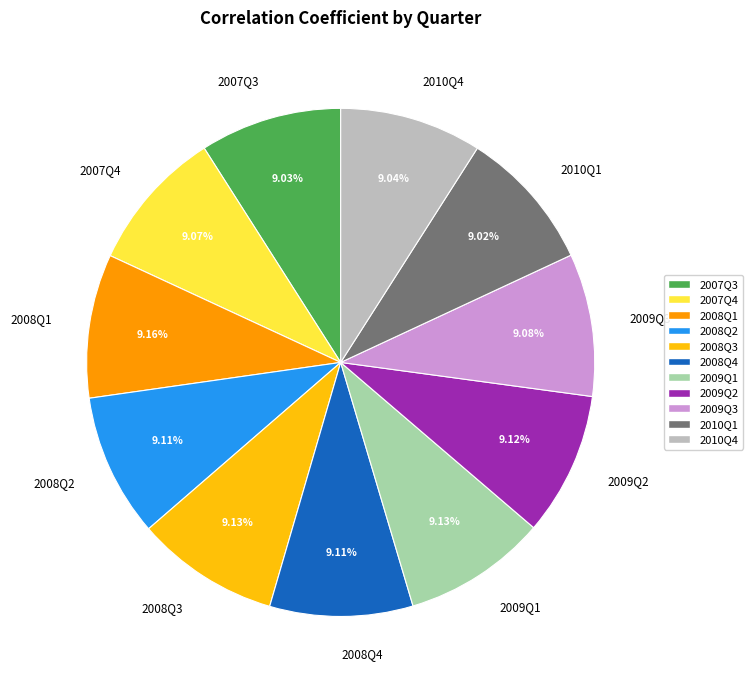

Count the number of slices in the pie.

11